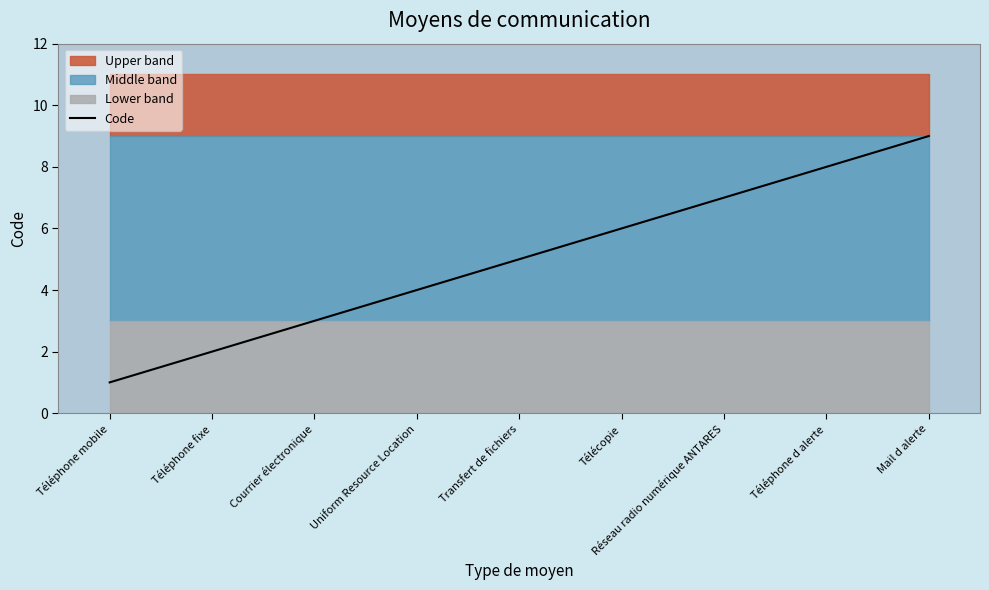

At which label does the data first exceed 5?

Télécopie